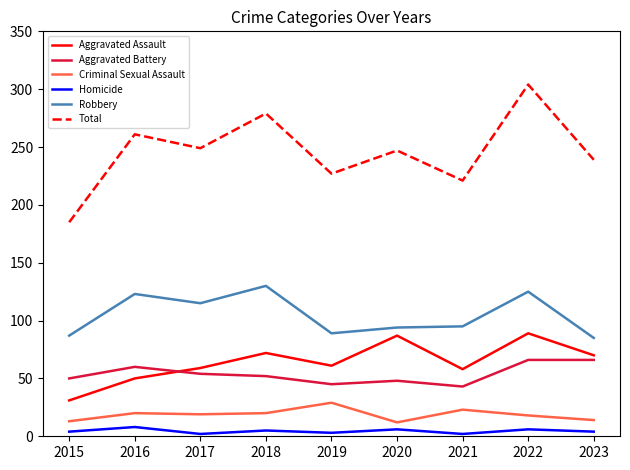

The Aggravated Battery series shows 20 at 2020. True or false?

False